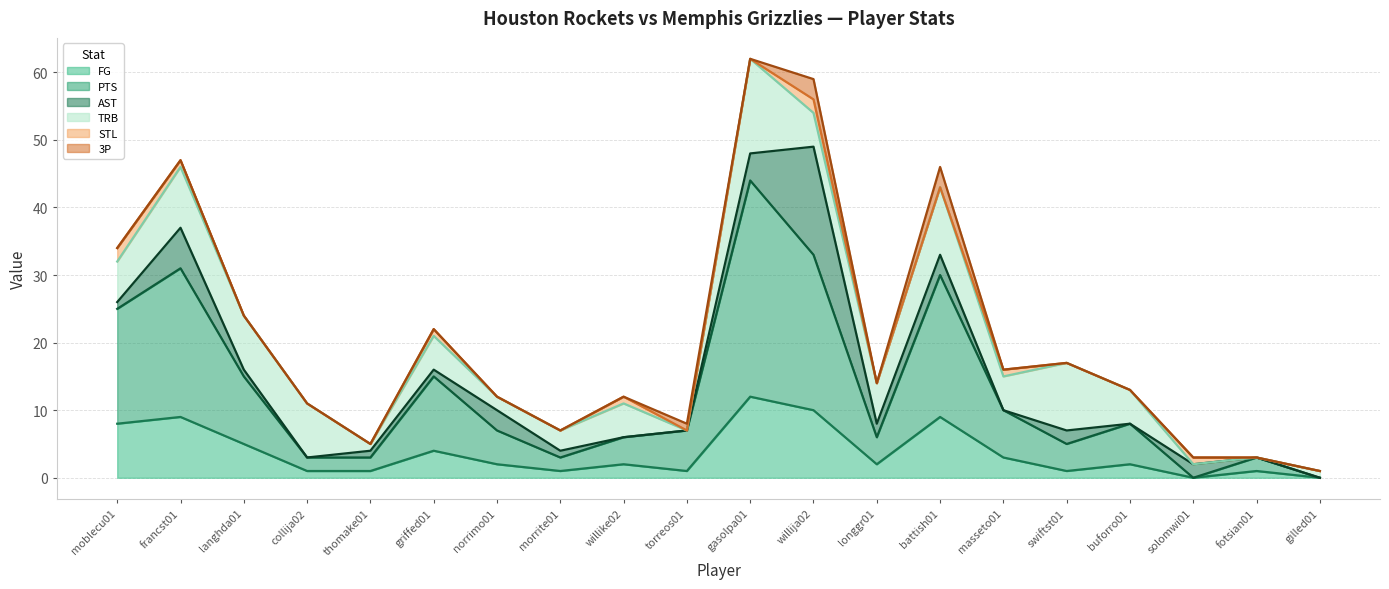

Which series has the widest spread of values?

PTS